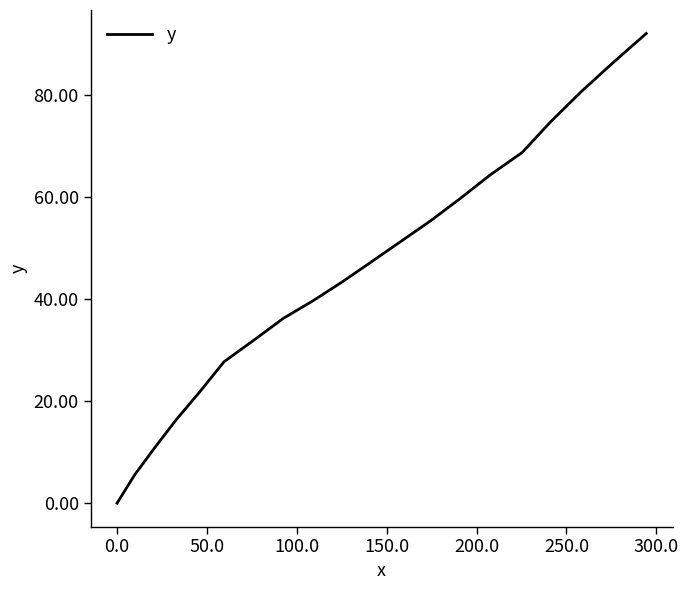

What is the average value?

45.7